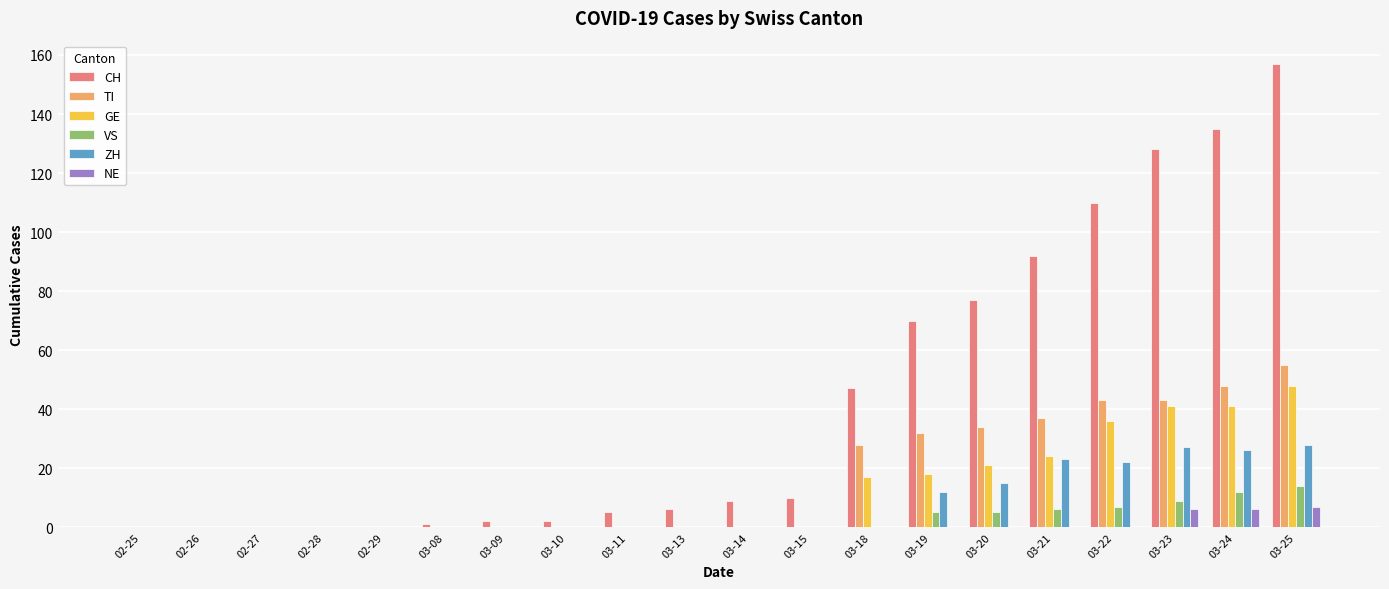

Which series has the widest spread of values?

CH